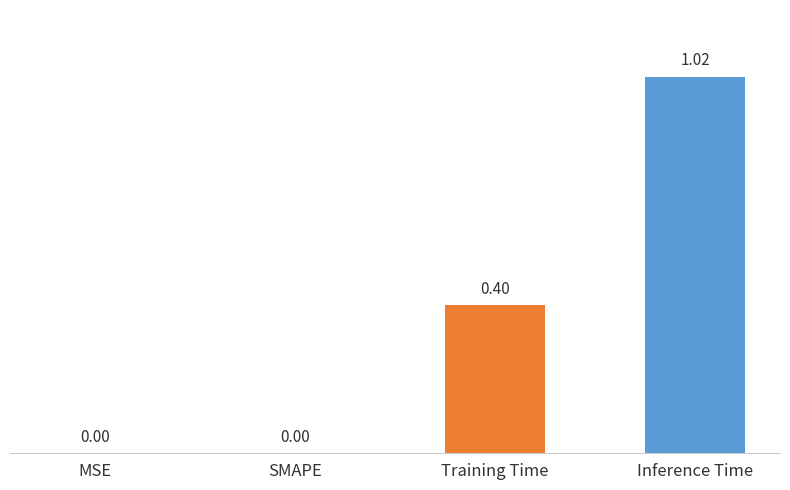

Between SMAPE and Inference Time, which is larger?

Inference Time